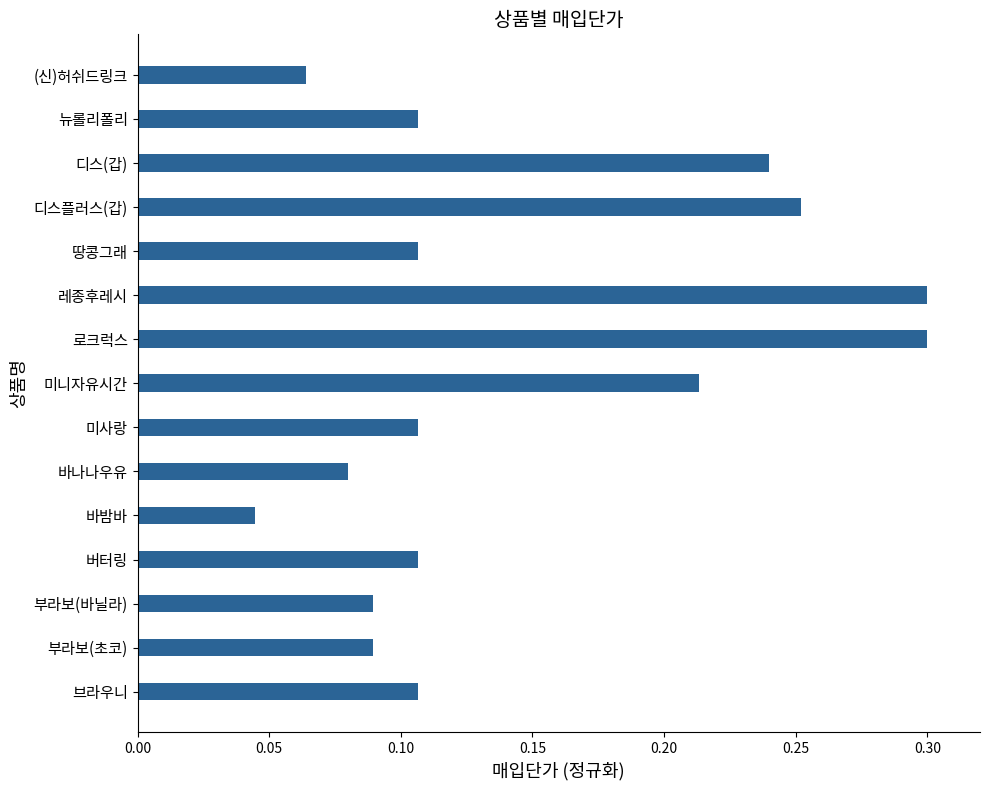

What is the sum of all values?

2.2